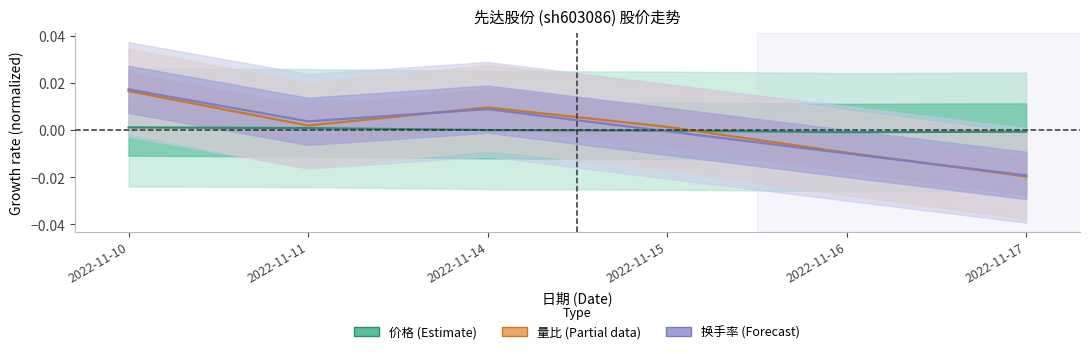

Between 2022-11-17 and 2022-11-11, which is larger?

2022-11-11